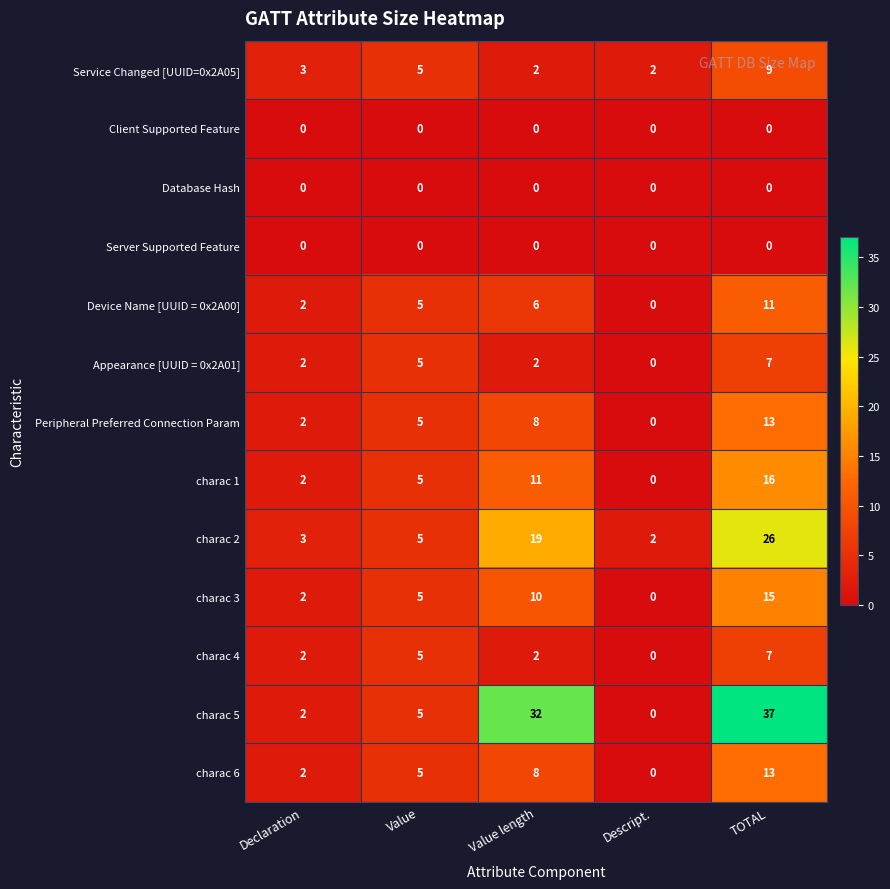

What is the total value across all series at Value length?

100